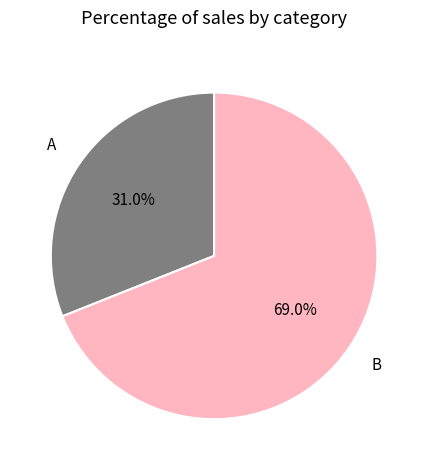

Rank the categories by value from highest to lowest.

B, A